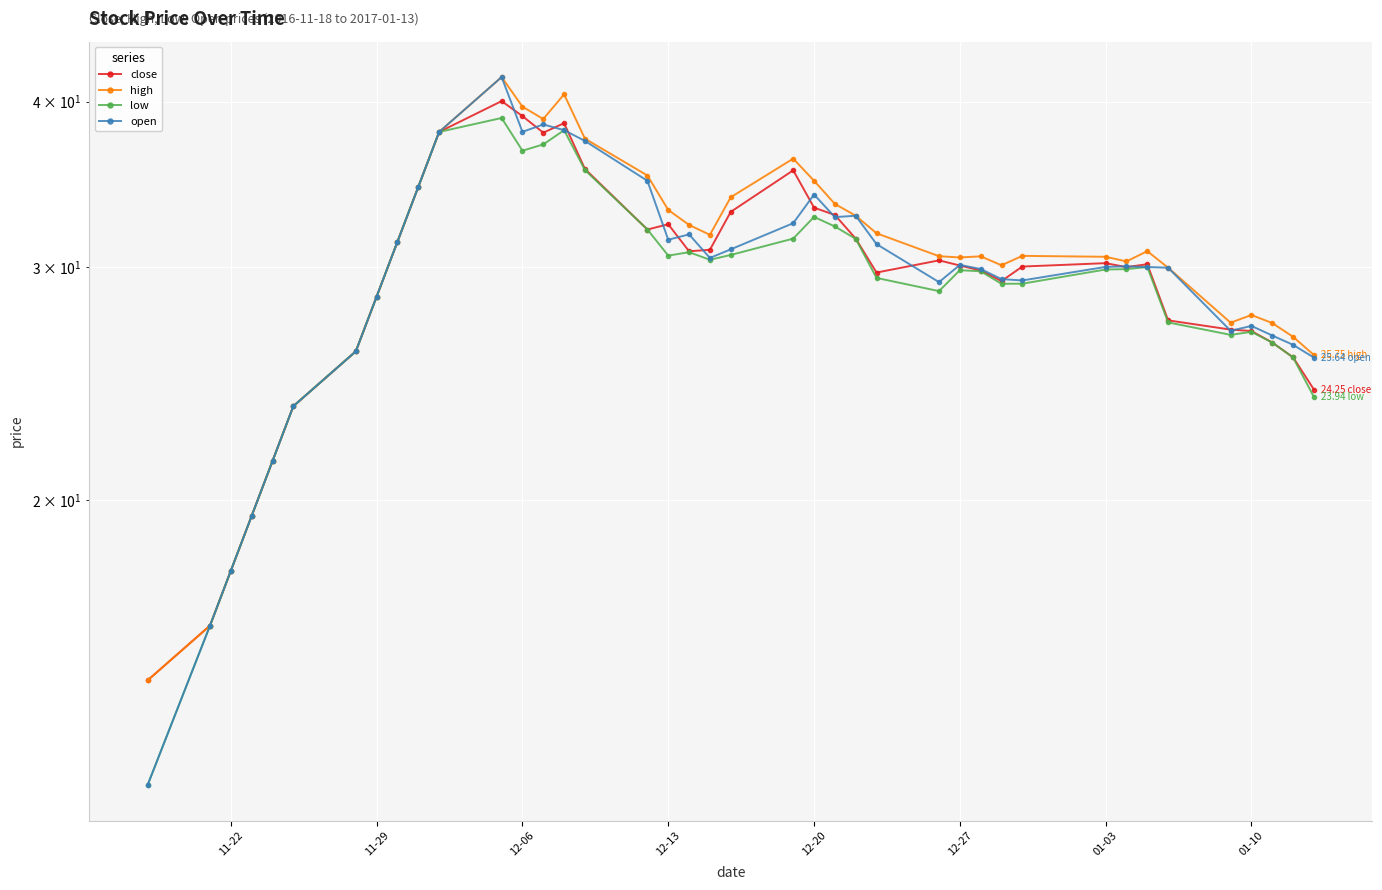

How many series are shown in this chart?

4